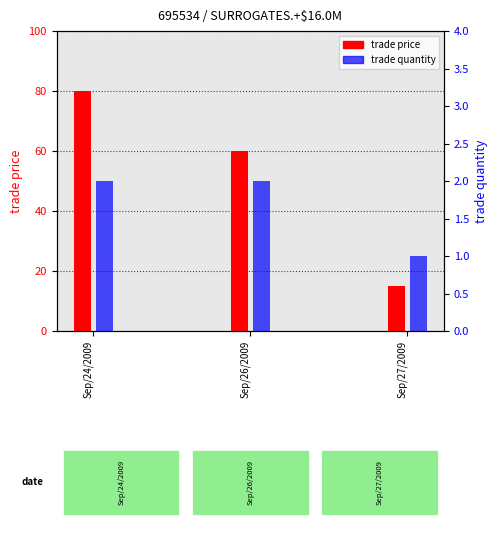

Which category has the highest value in the trade price series?

Sep/24/2009